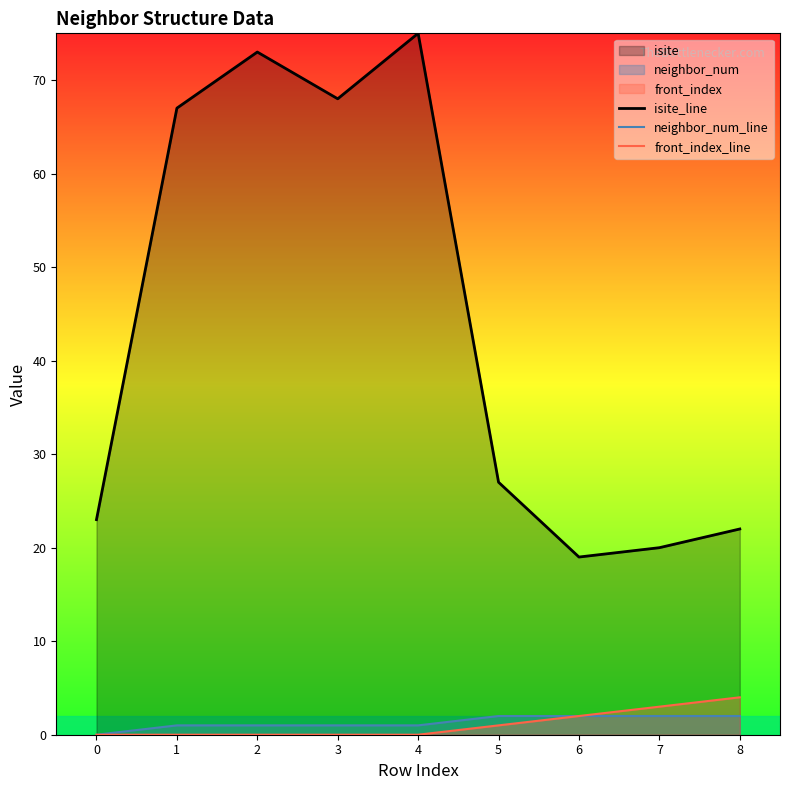

How many lines are shown in the chart?

3